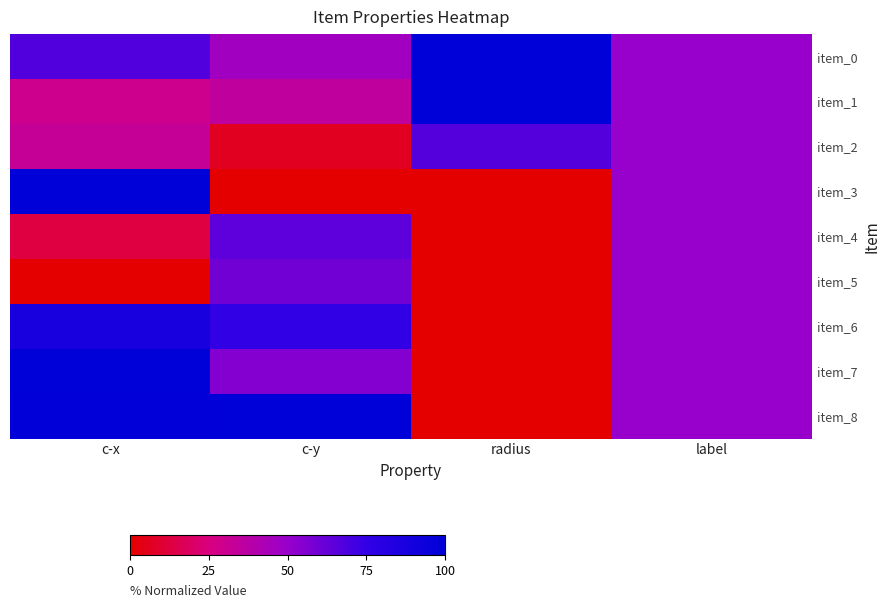

Between label and c-y, which is larger?

label